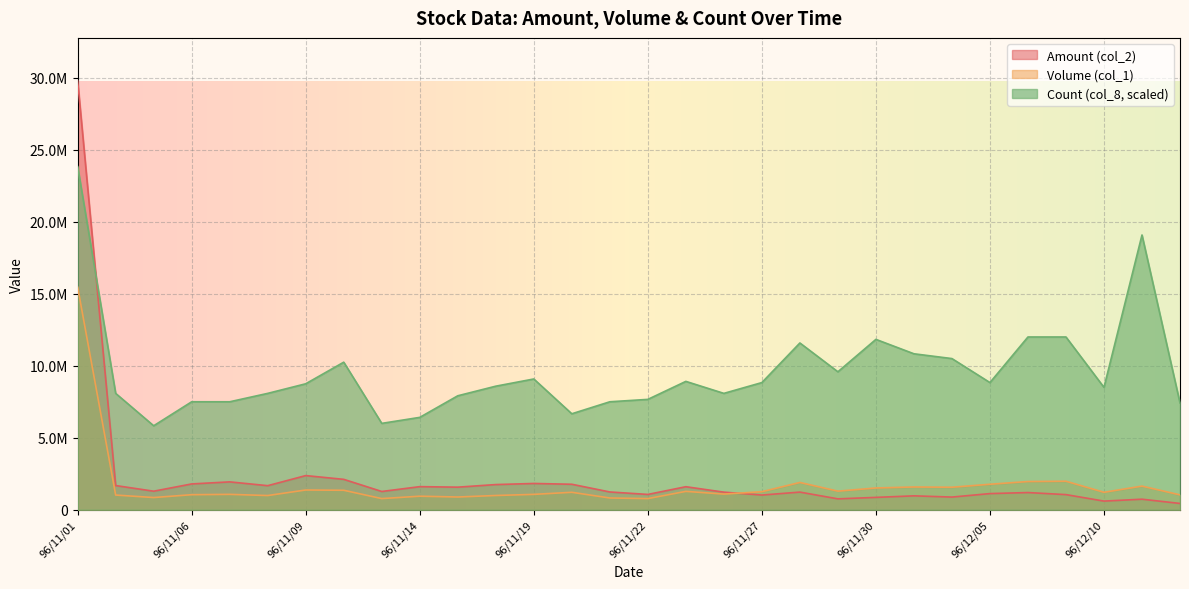

What is the minimum value for col_1?

777000.0